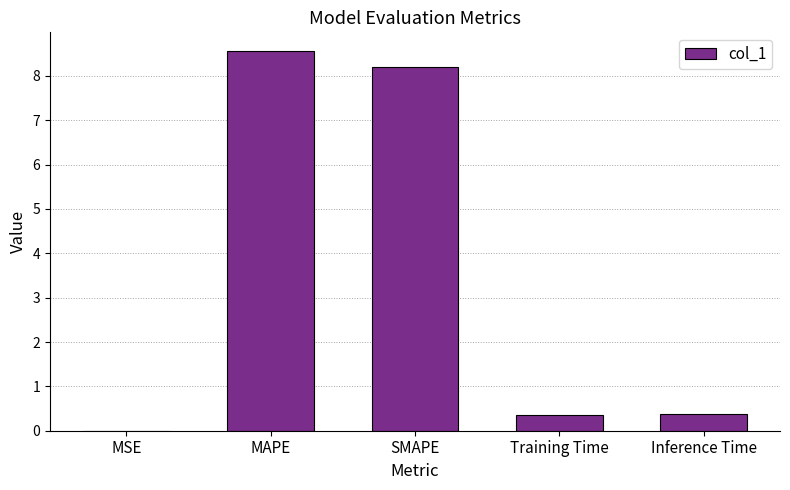

What is the change in value from SMAPE to Training Time?

-7.8